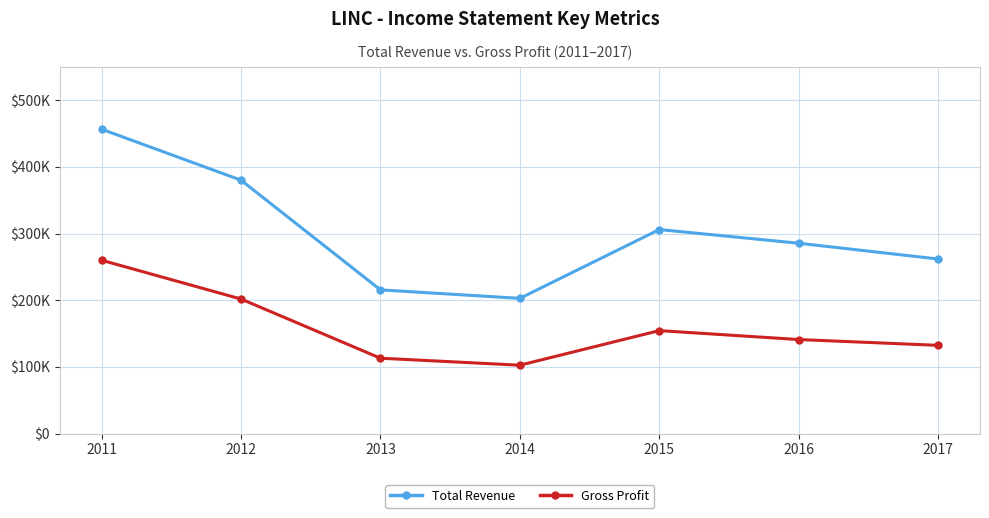

Is this an area chart (filled region under the line)?

No